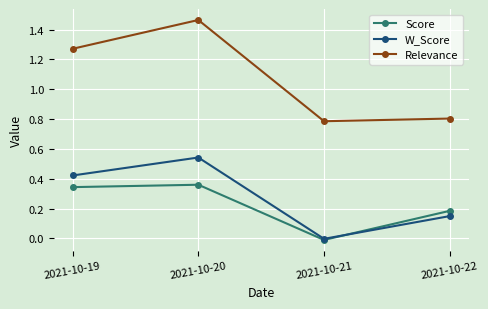

Does the chart have visible grid lines?

Yes